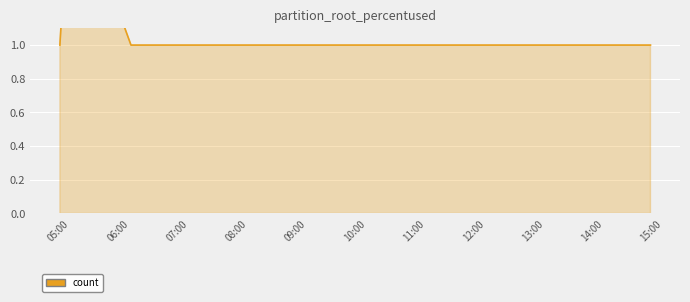

What is the label of the 7th point from the left?

11:00